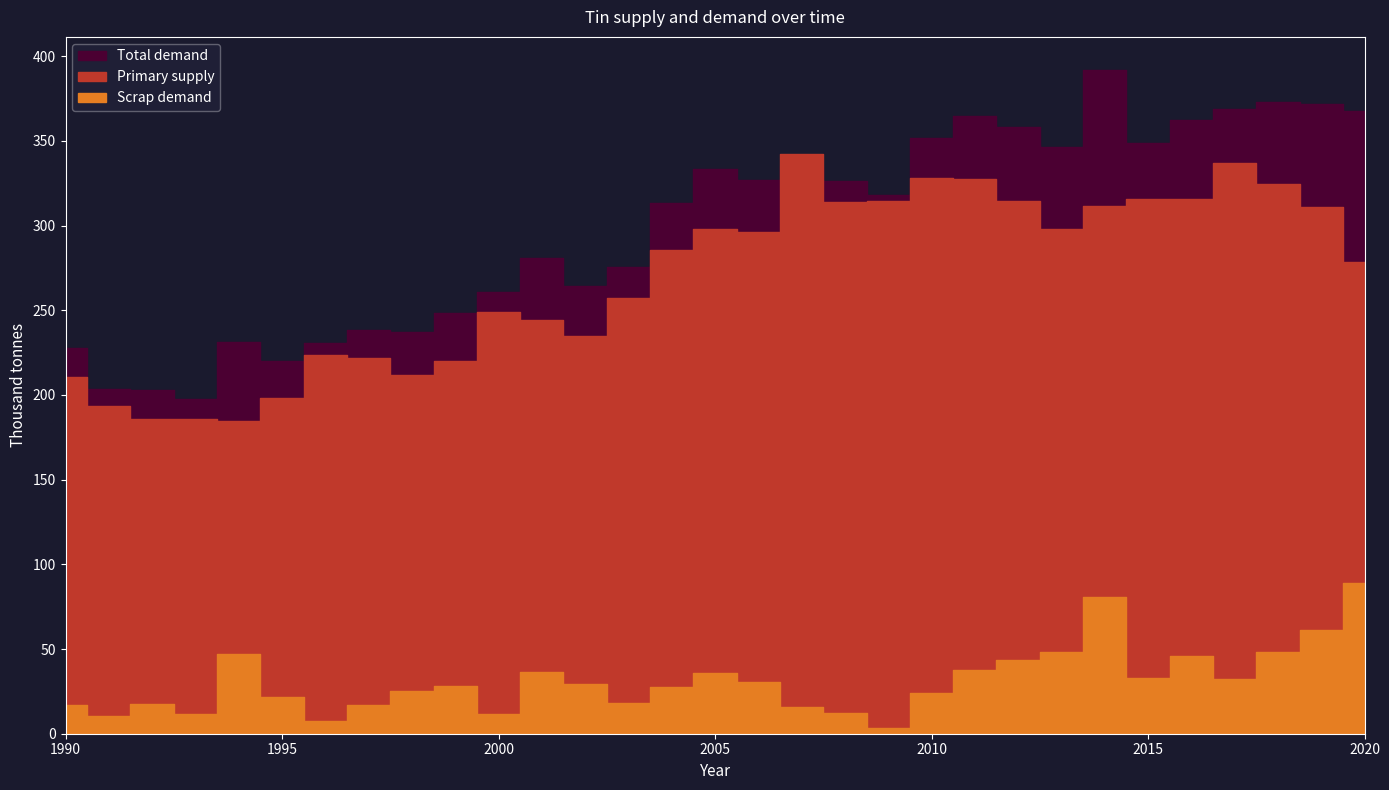

What are all the series names shown in the legend?

Total demand, Primary supply, Scrap demand